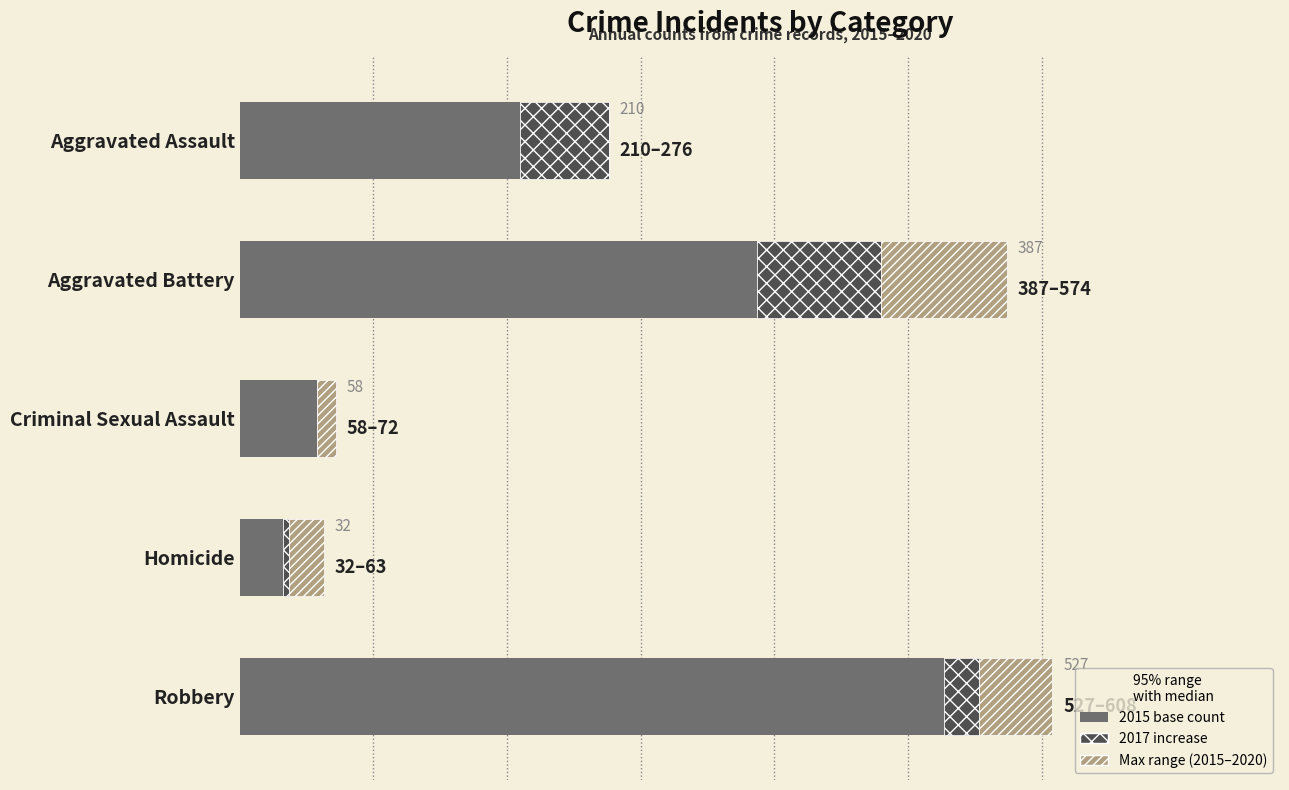

What is the value of the 2017 increase bar at the 4th from the left?

5